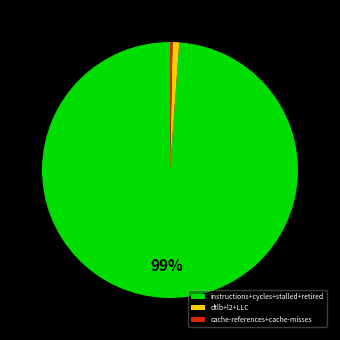

Combined, do cache-references+cache-misses and instructions+cycles+stalled+retired account for over 50%?

Yes